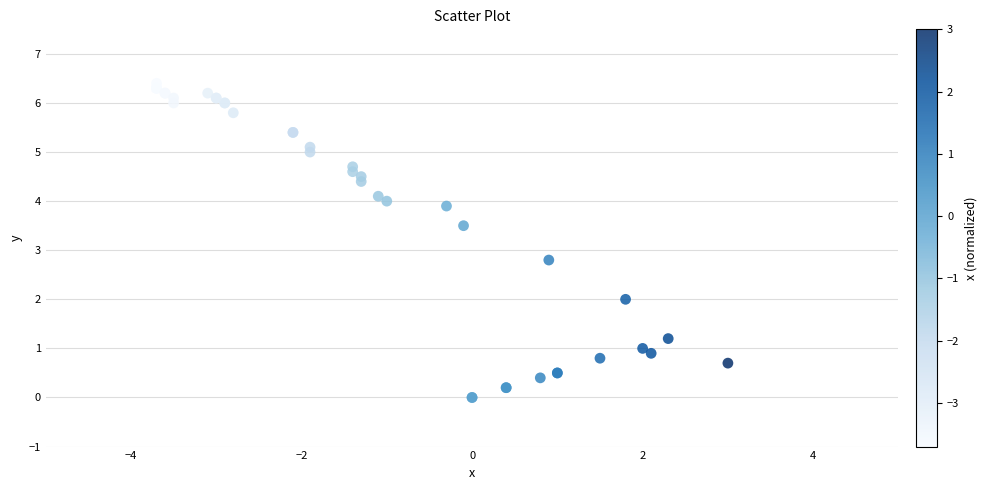

What Y value in the scatter plot is closest to 3?

2.8